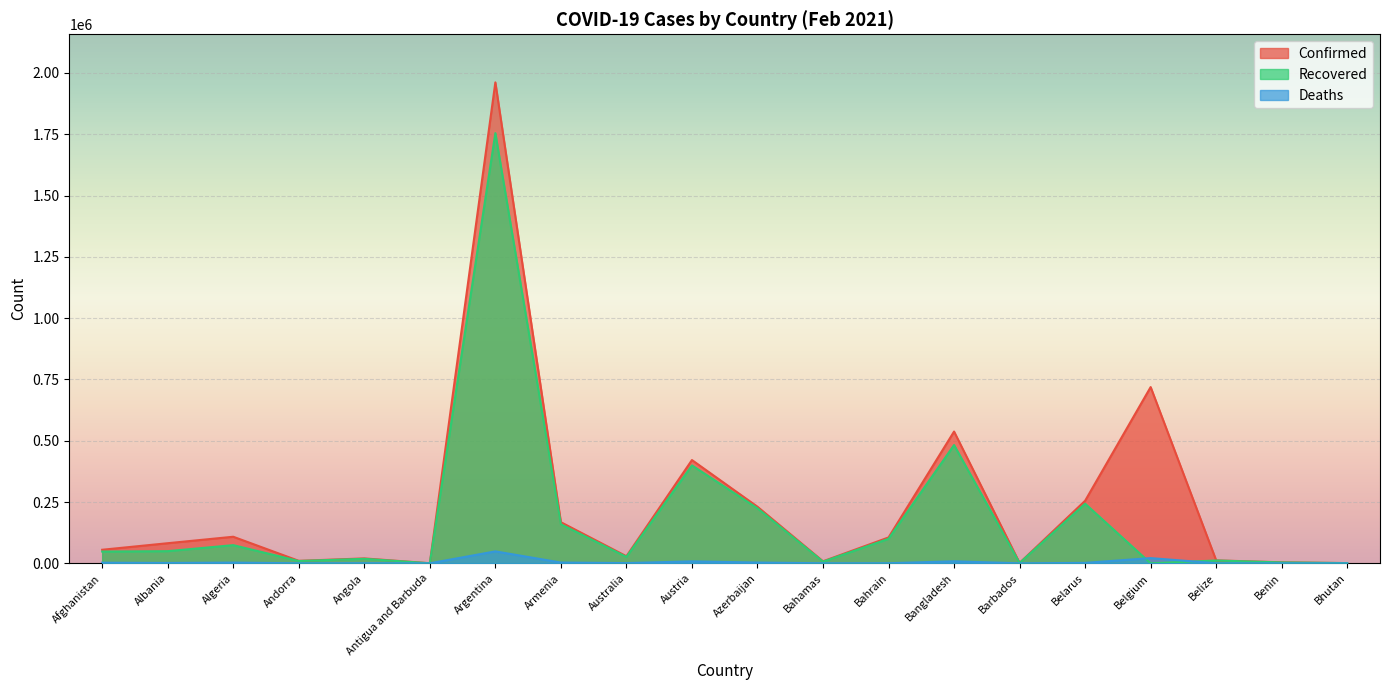

How many interior local valleys does the Deaths series have?

6